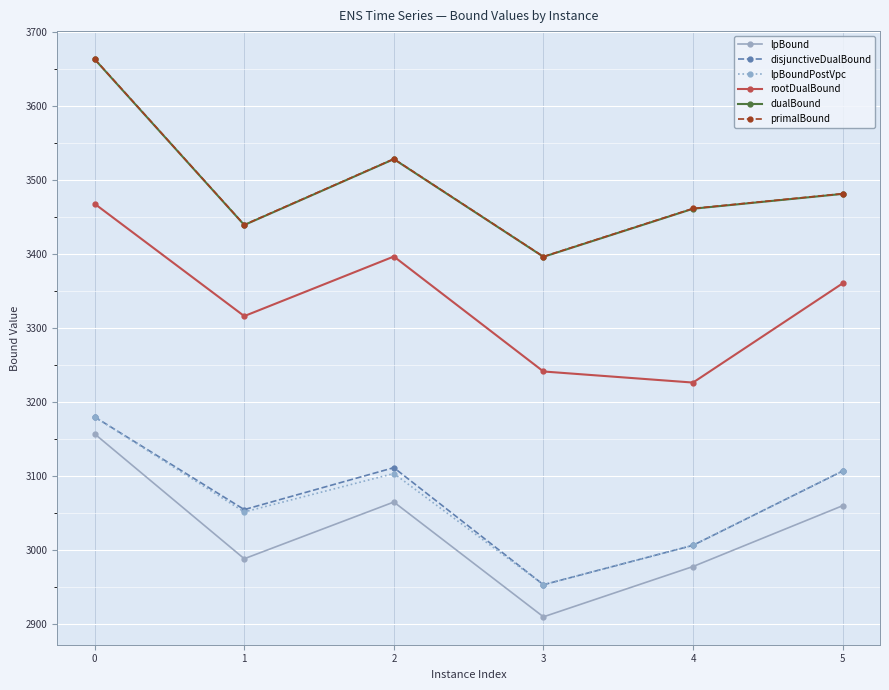

What is the sum of all rootDualBound values?

20011.4